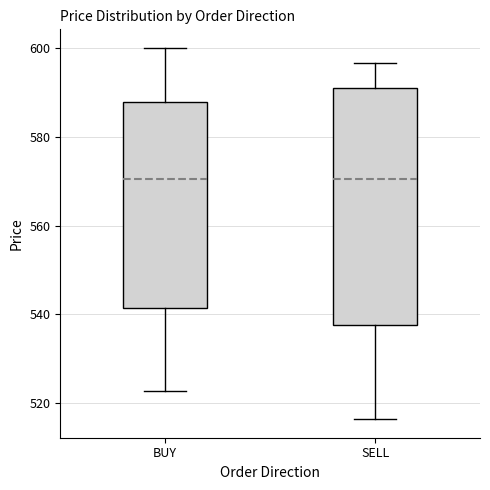

Reading left to right, transcribe this box plot: for each box, give where its median line is, the range the box spans, and where its two whiskers end, as read against the y-axis. The values are not printed on the chart, so give them approximately, as read against the axis.

BUY: median 570, box 542 to 588, whiskers 522 to 600
SELL: median 570, box 538 to 592, whiskers 516 to 596